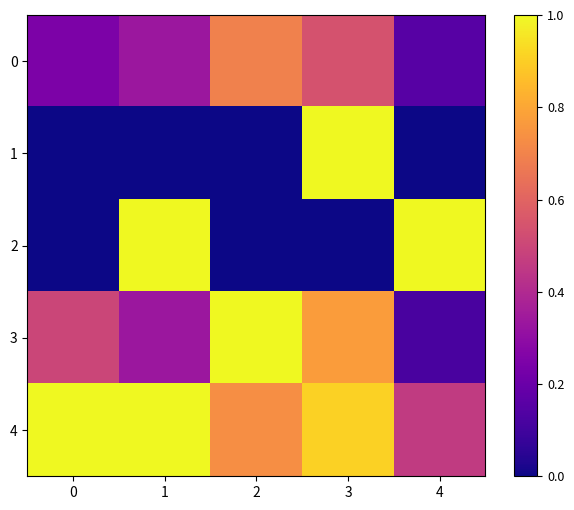

At how many categories does at least one series exceed 0?

5